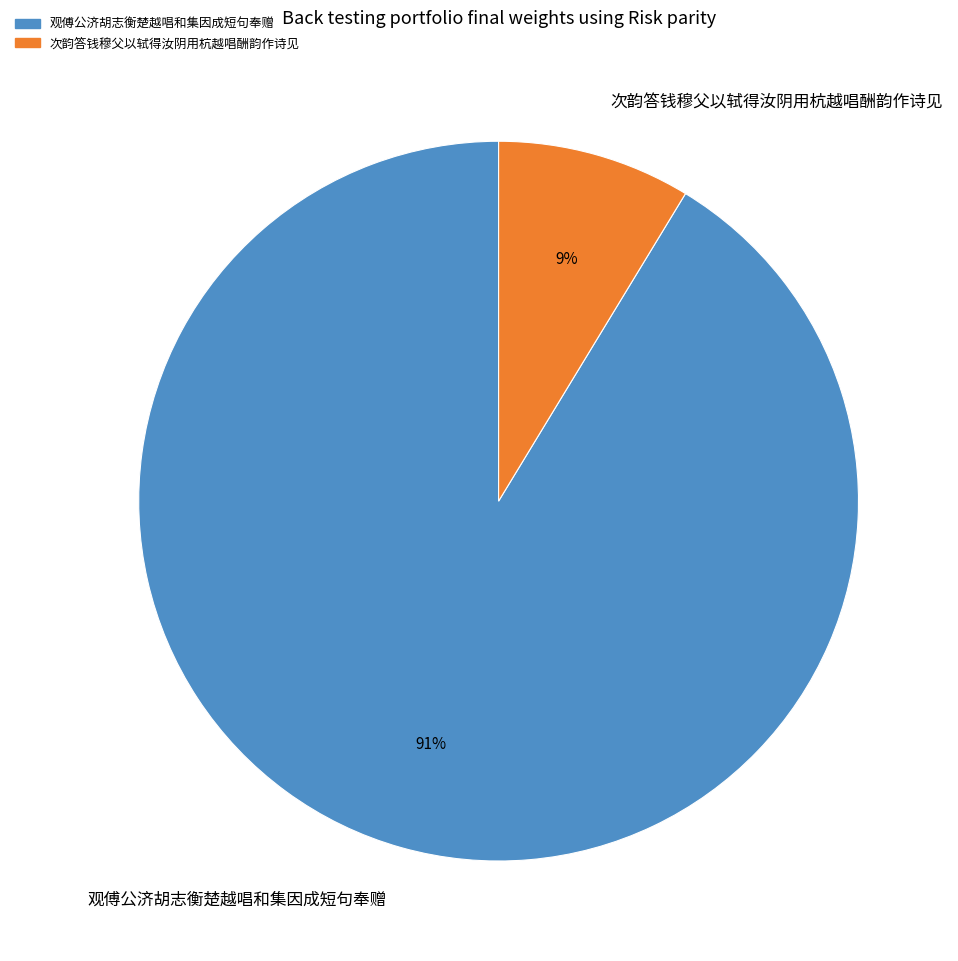

To the nearest percent, what percentage of the pie is 观傅公济胡志衡楚越唱和集因成短句奉赠?

91%